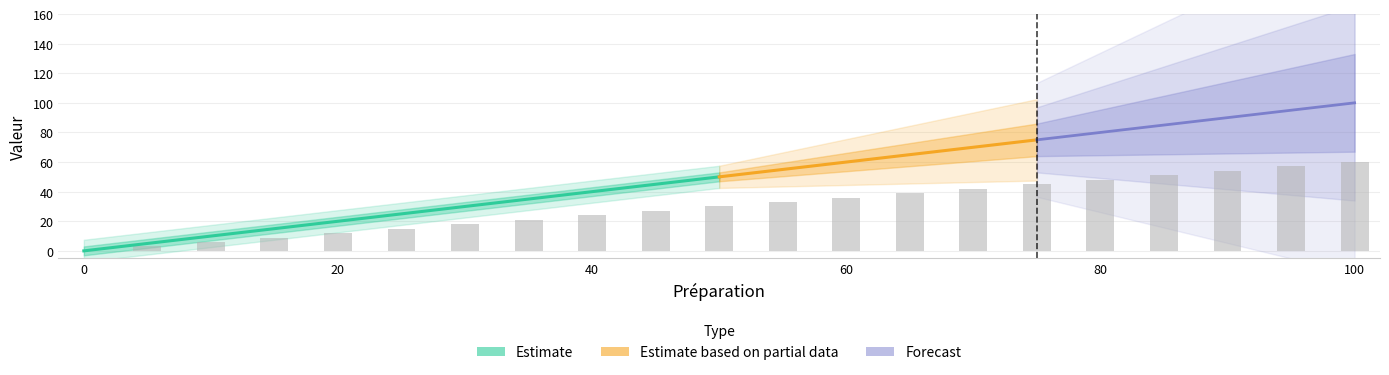

How many positive values are there?

20